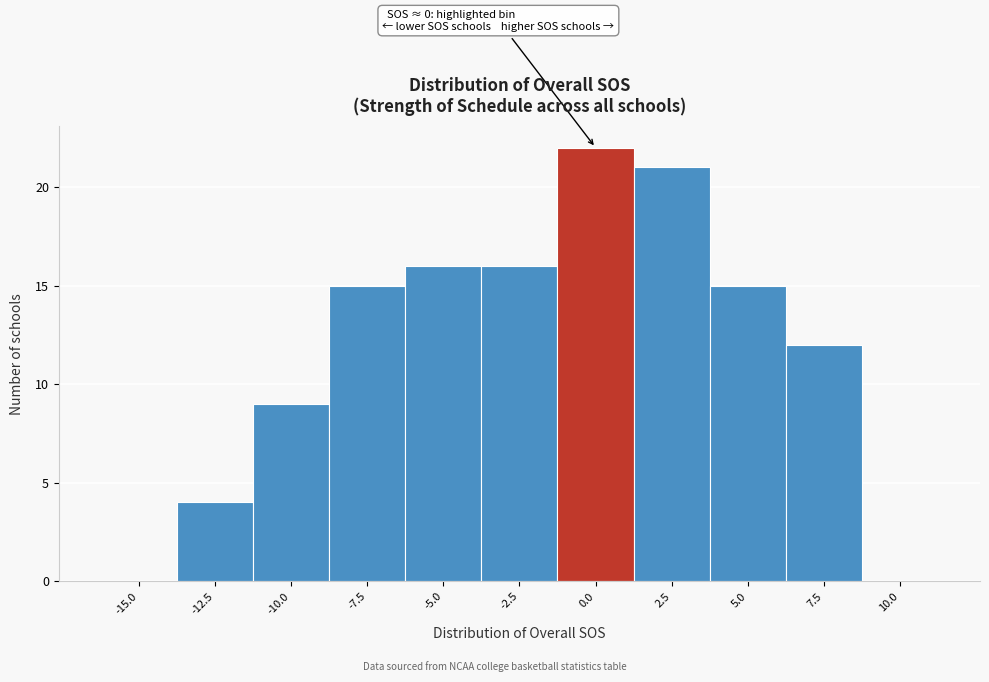

Reading left to right, list all the values displayed in this chart.

-15.0=0	-12.5=4	-10.0=9	-7.5=15	-5.0=16	-2.5=16	0.0=22	2.5=21	5.0=15	7.5=12	10.0=0